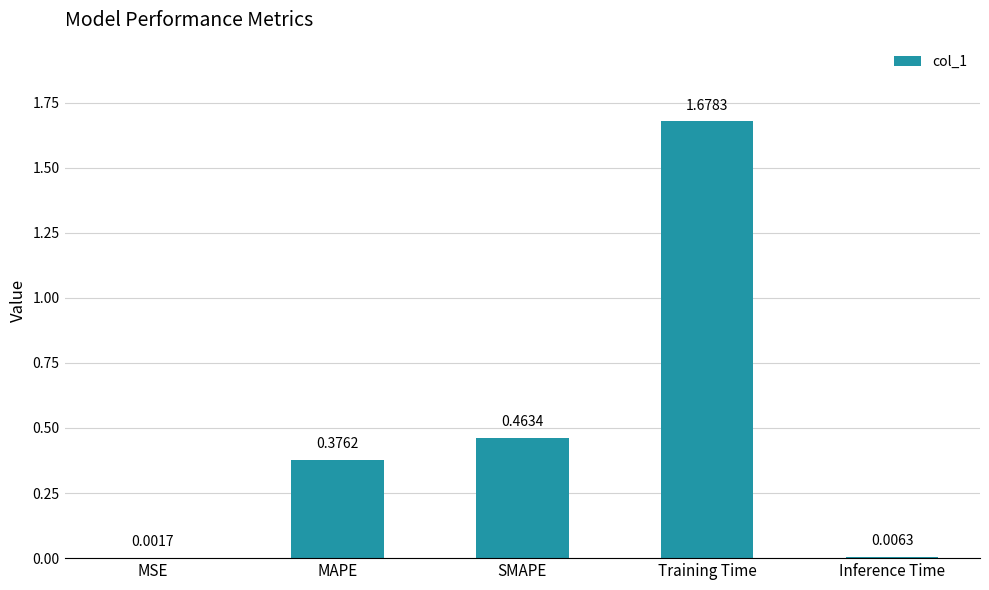

What is the sum of all values?

2.5